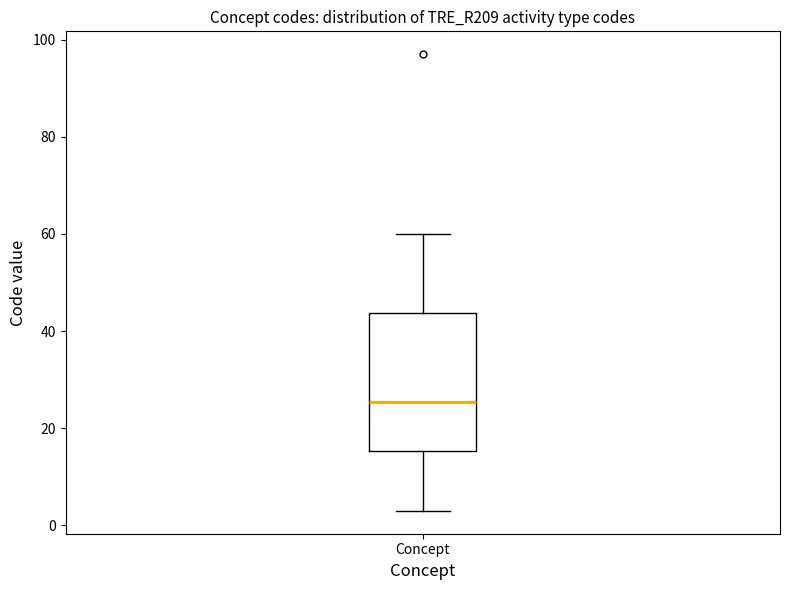

Transcribe this box plot: give where the median line is, the range the box spans, and where the two whiskers end, as read against the y-axis. The values are not printed on the chart, so give them approximately, as read against the axis.

median 26, box 16 to 44, whiskers 4 to 60